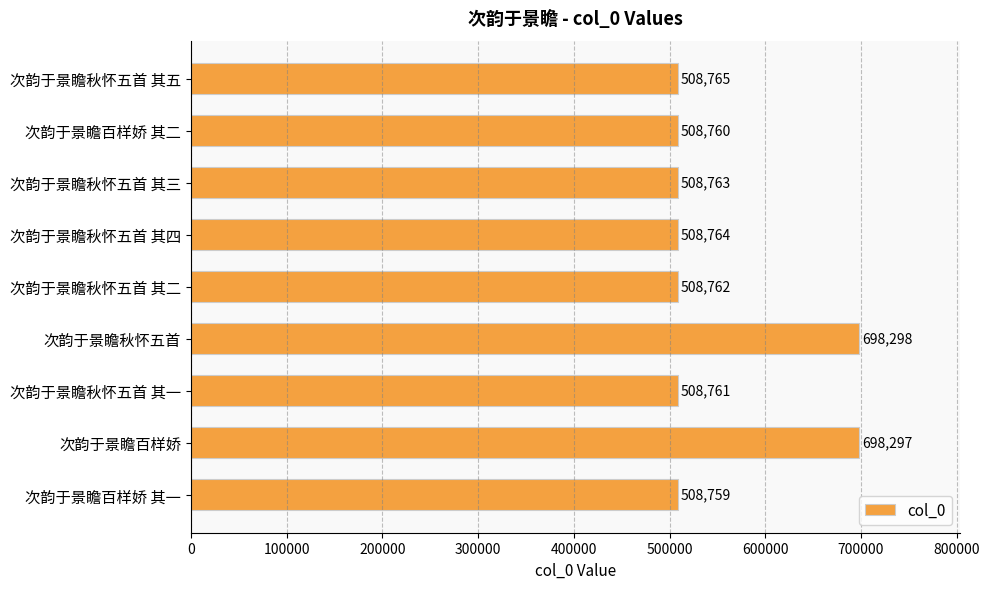

What is the difference between the second highest and second lowest values?

189537